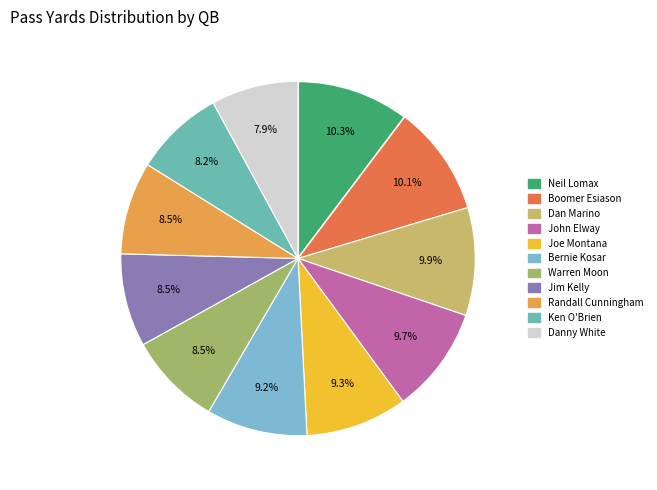

Count the number of slices in the pie.

11